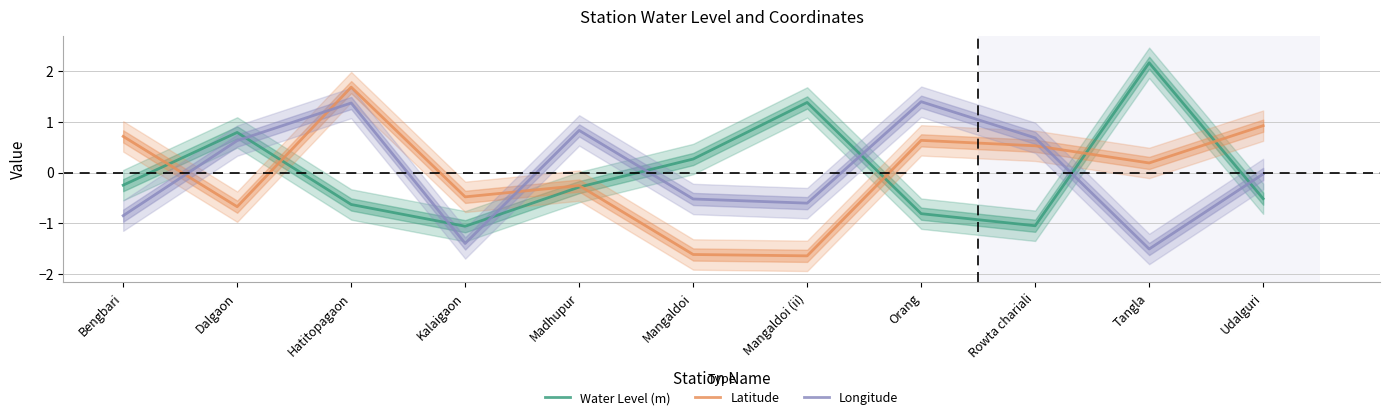

True or false: Latitude and Water Level (m) cross at least once.

True